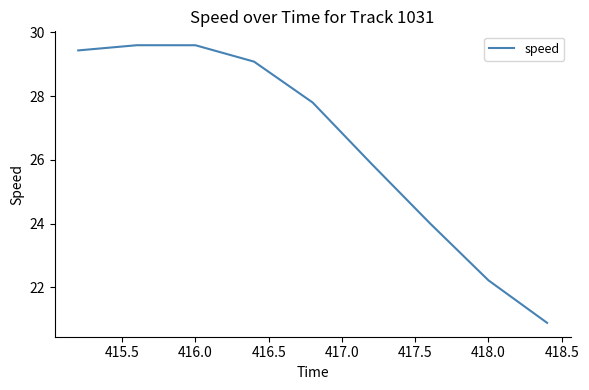

What is the greatest value displayed?

29.6